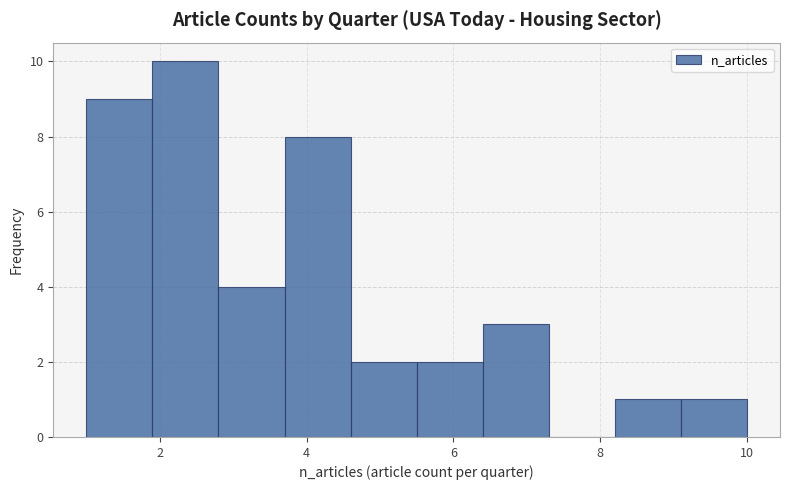

What is the height of the bar covering 8.2 to 9.1 on the x-axis? Neither the bar edges nor the heights are printed on the chart, so give them approximately, as read against the axes.

1